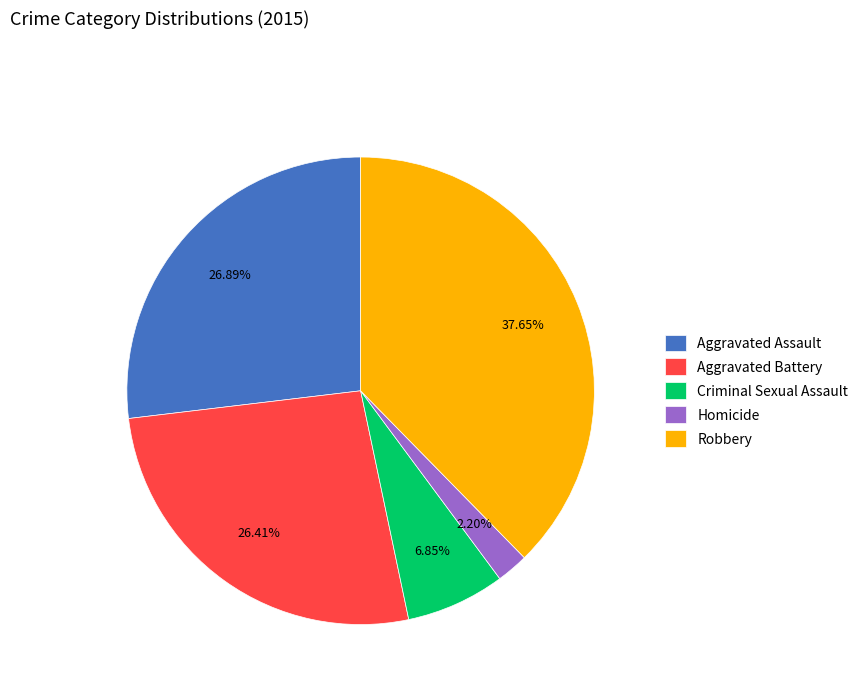

True or false: Homicide accounts for 2% of the total.

True